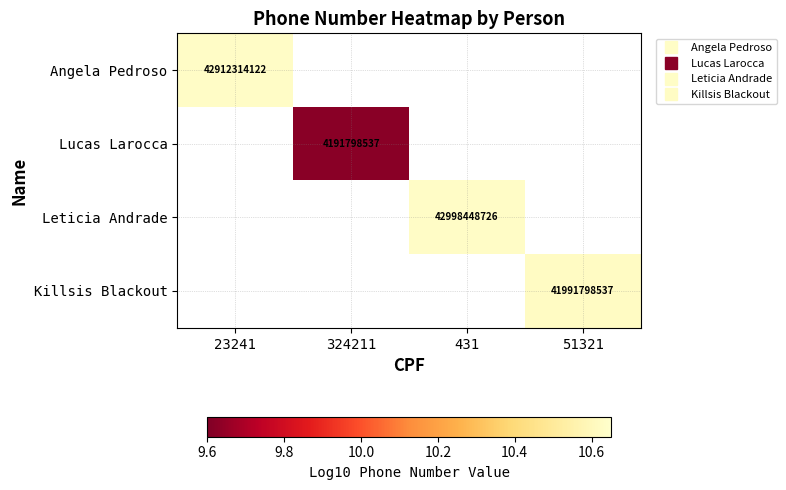

What is the minimum value for Angela Pedroso?

10.6